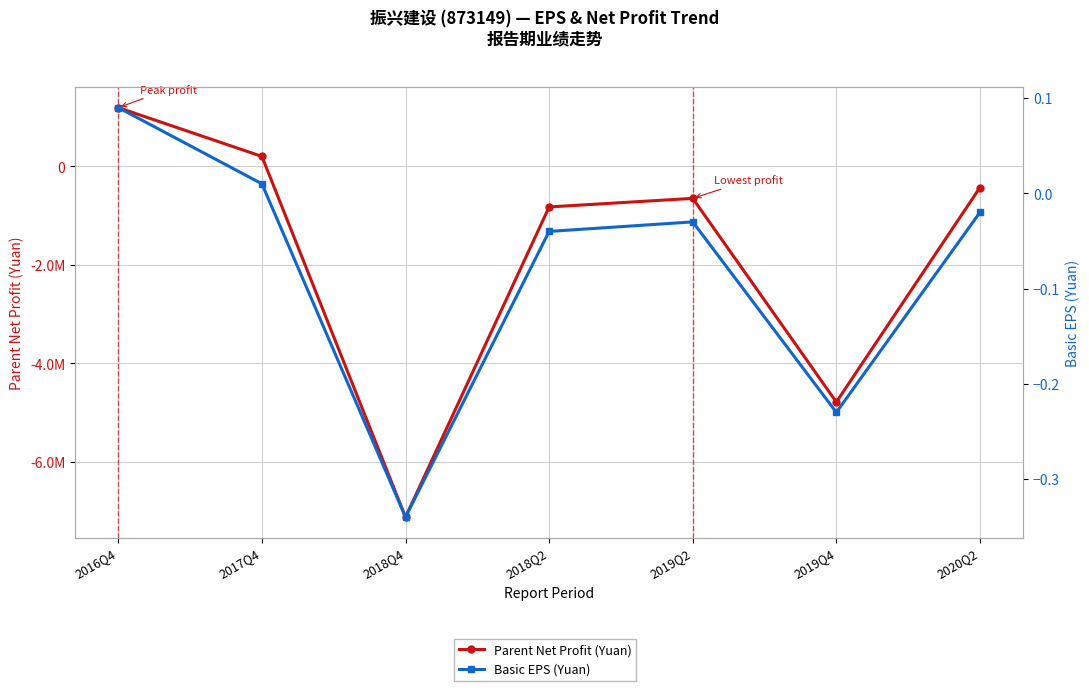

List the labels in order of Basic EPS (Yuan) value, largest first.

2016Q4, 2017Q4, 2020Q2, 2019Q2, 2018Q2, 2019Q4, 2018Q4